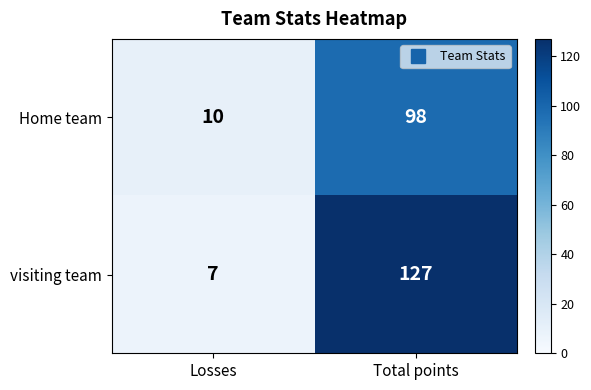

Which series has the widest spread of values?

visiting team